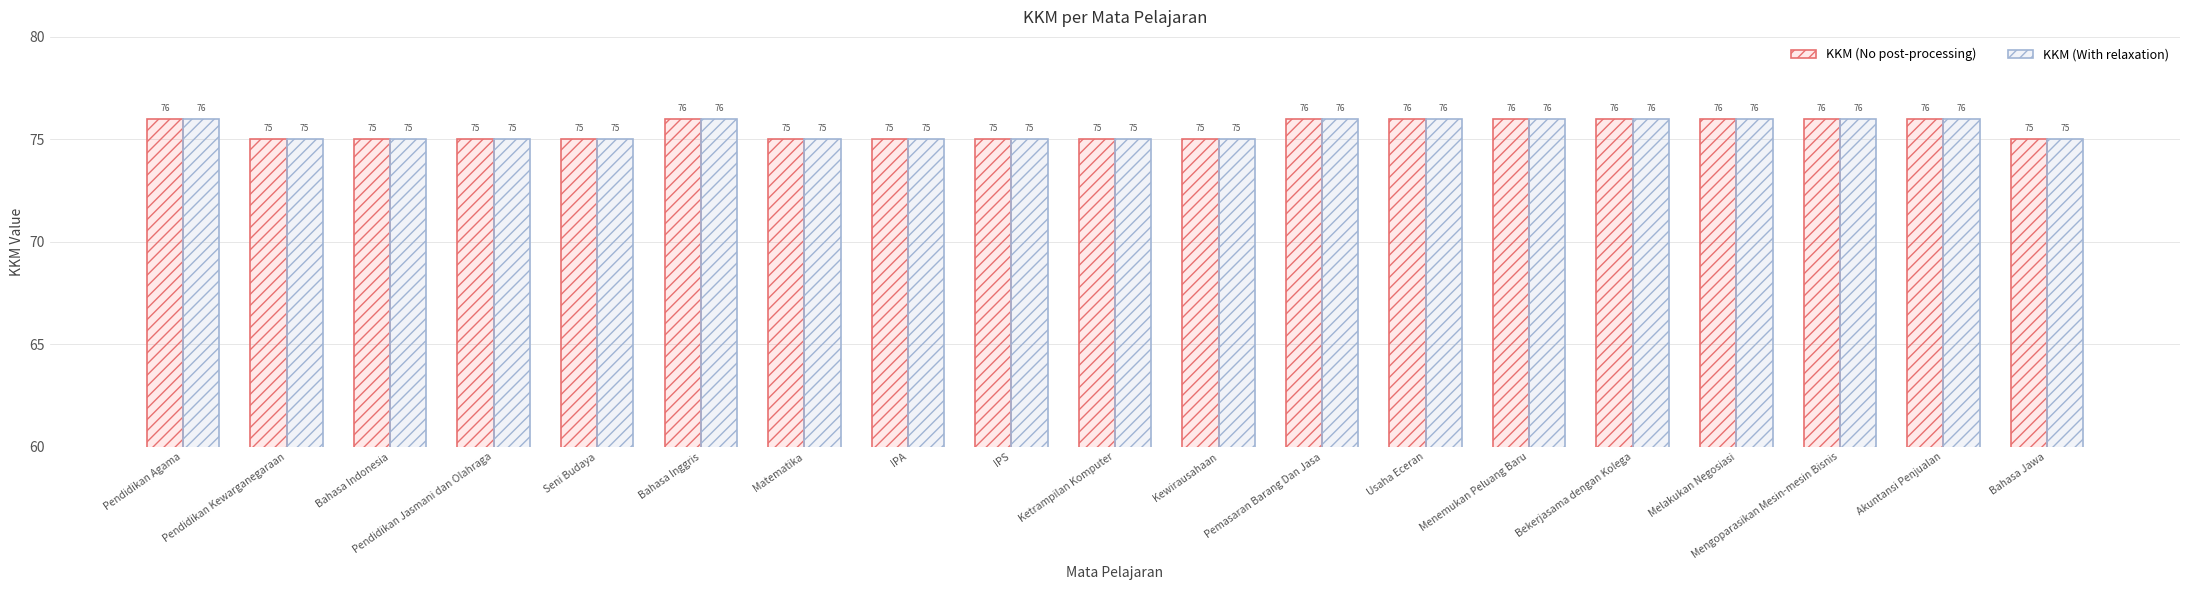

What is the total value across all series at Seni Budaya?

150